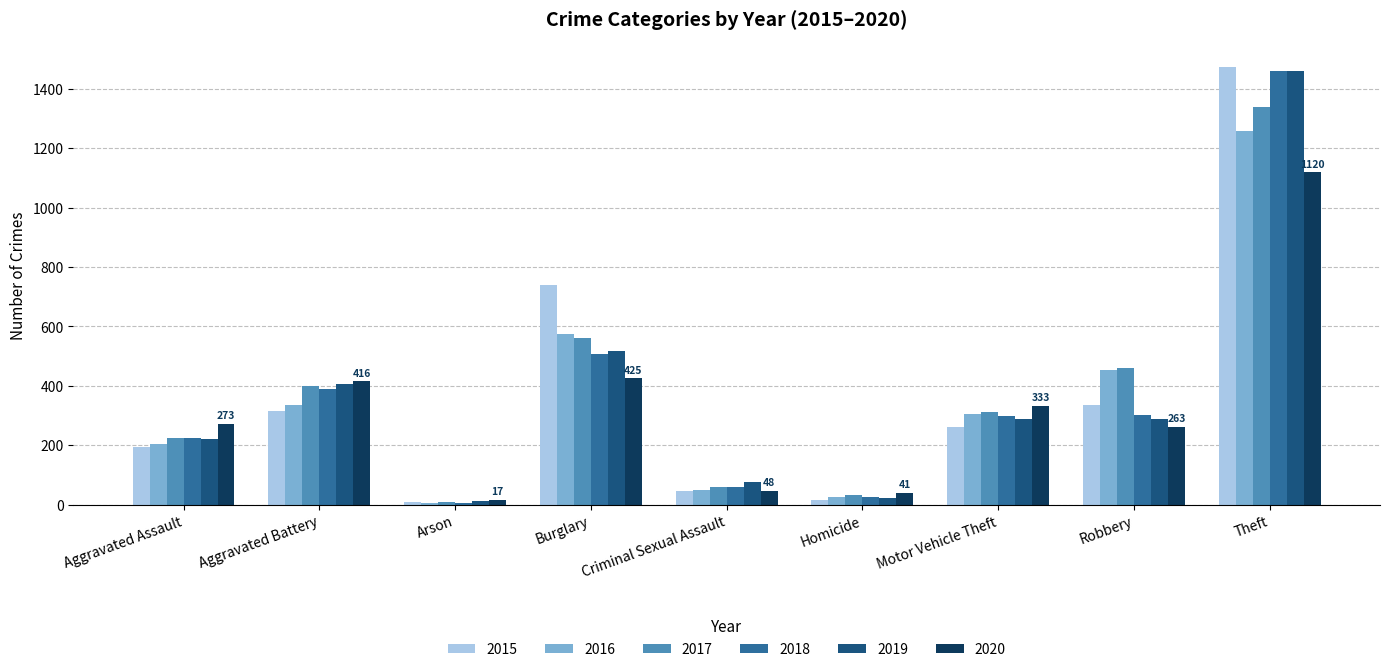

The 2015 series shows 1474 at Theft. True or false?

True